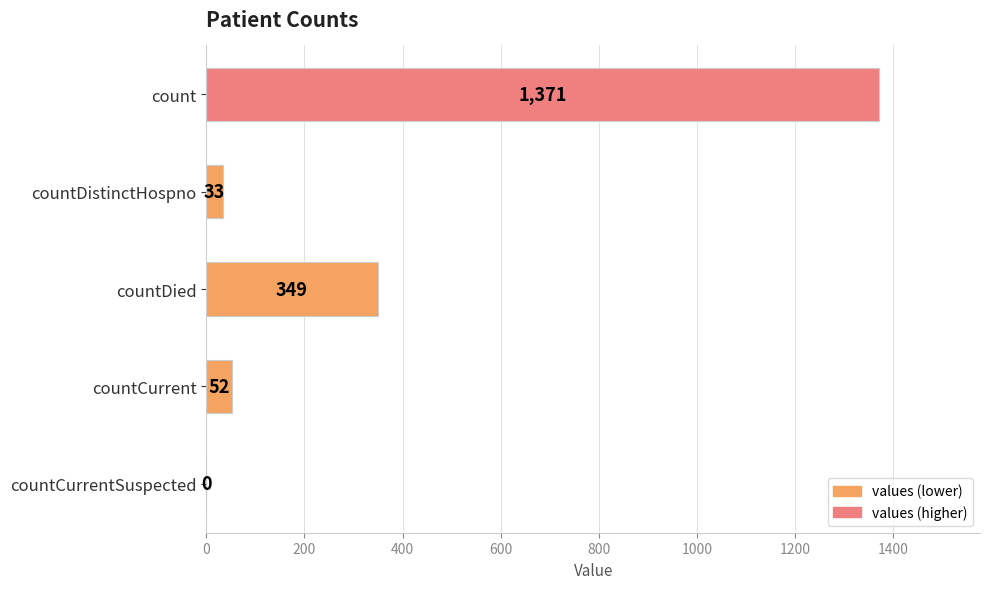

Where is the data nearest to the value 685?

countDied